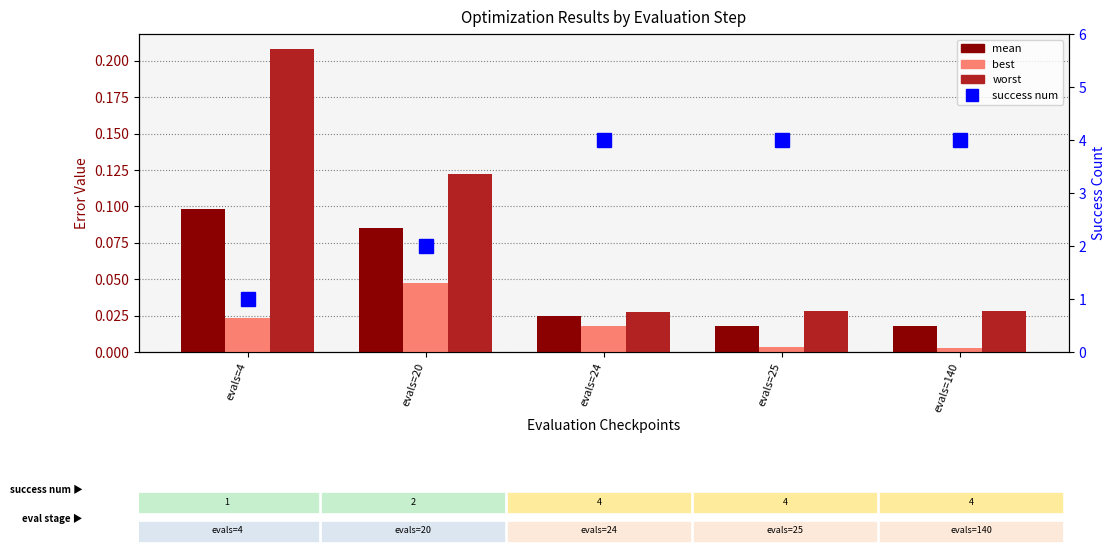

How many groups of bars are there?

5